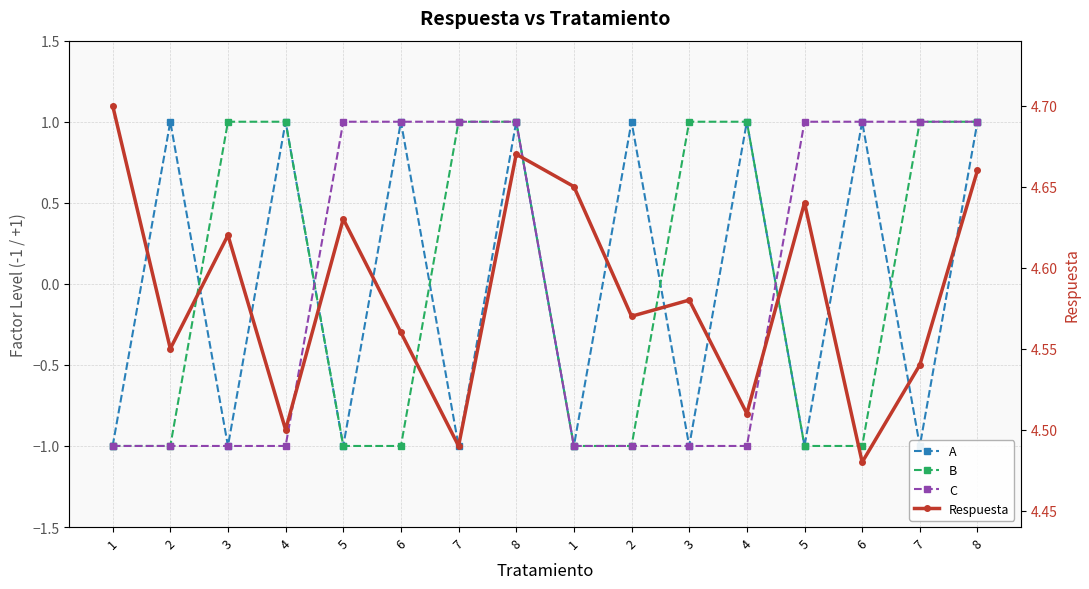

Which series has the largest total across all categories?

Respuesta